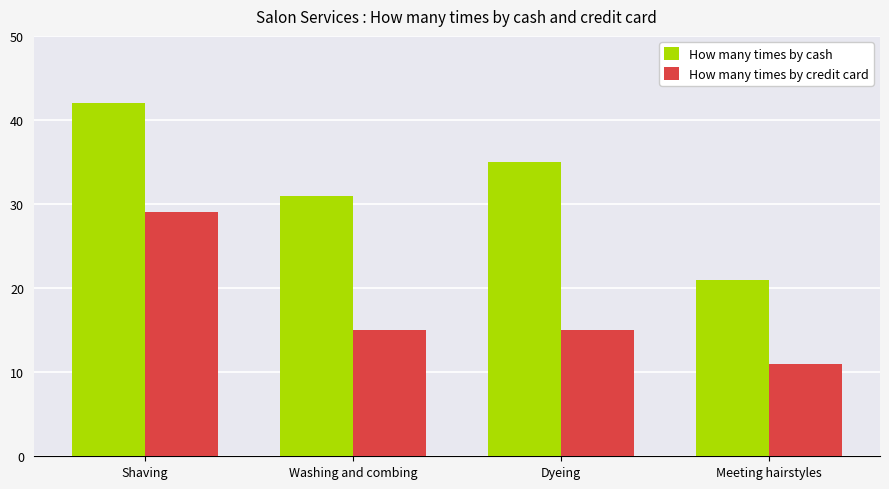

Does the chart contain any negative values?

No